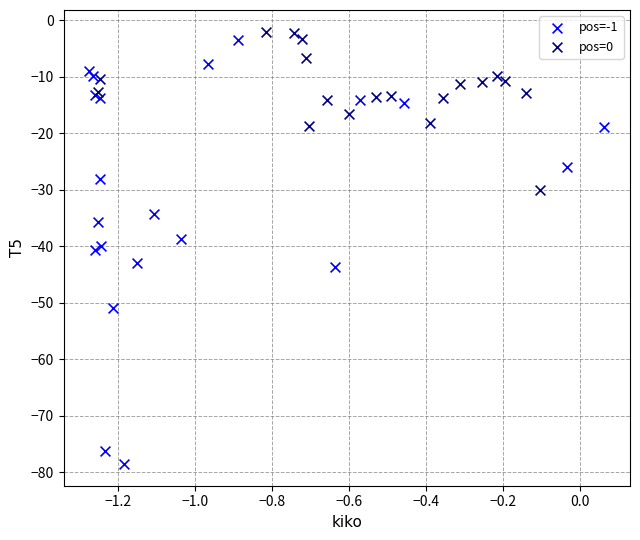

Which series contains the highest Y value?

pos=0